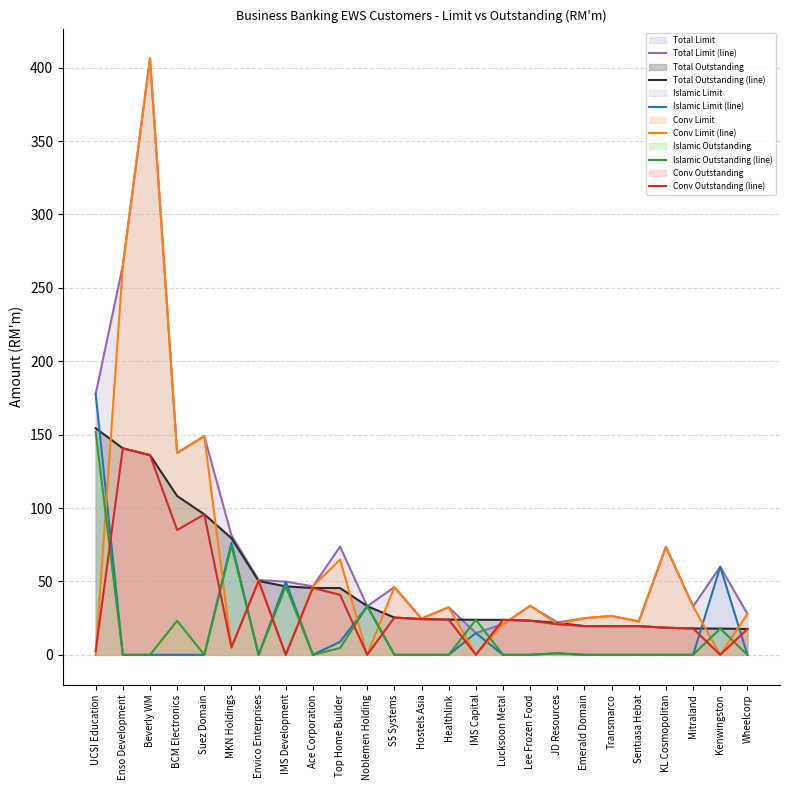

The Conv Outstanding (line) series shows 0.0 at IMS Capital. True or false?

True